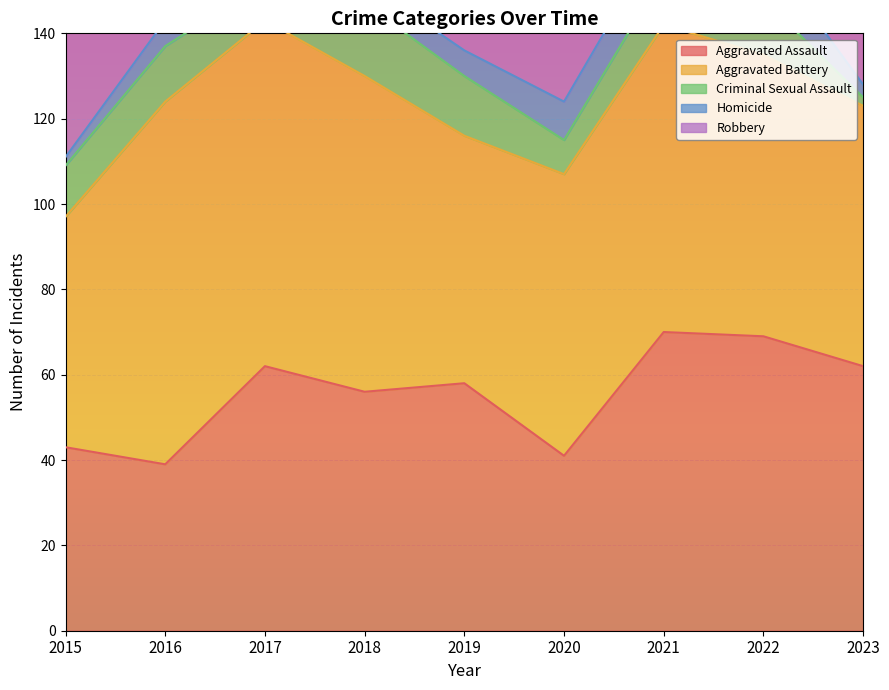

The Aggravated Assault series shows 9 at 2016. True or false?

False